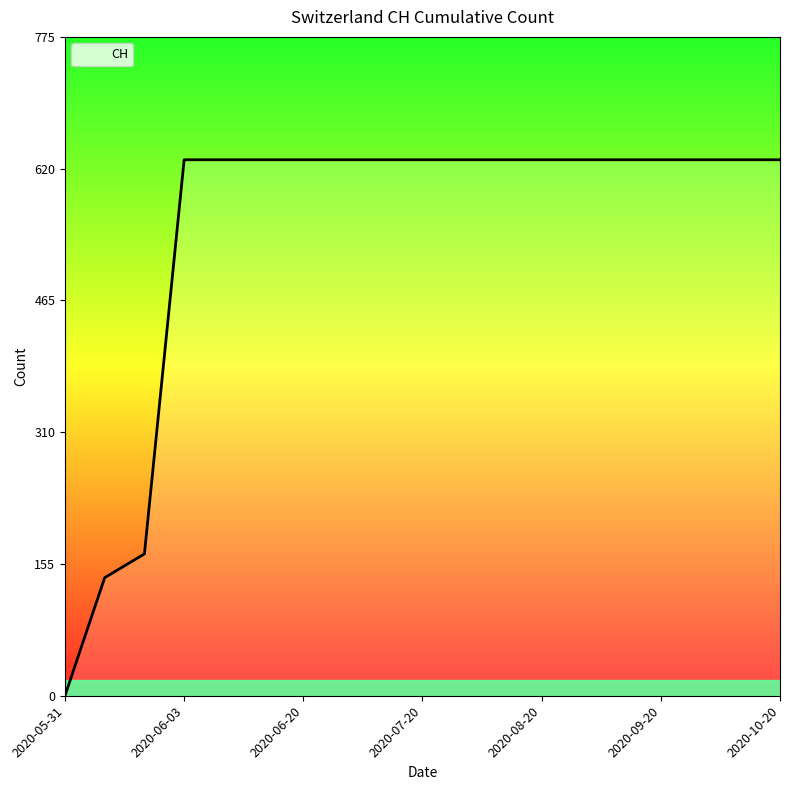

Reading left to right, extract all data points from this chart.

0	139	167	631	631	631	631	631	631	631	631	631	631	631	631	631	631	631	631